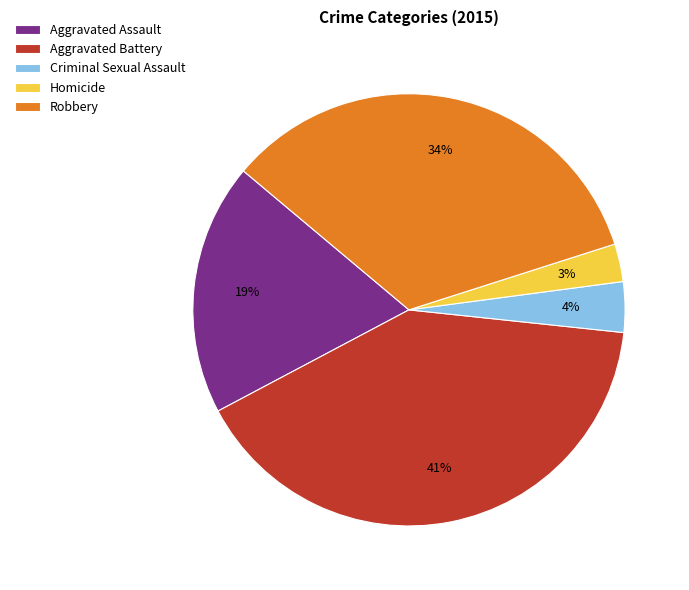

Is there any slice that represents more than half of the pie?

No